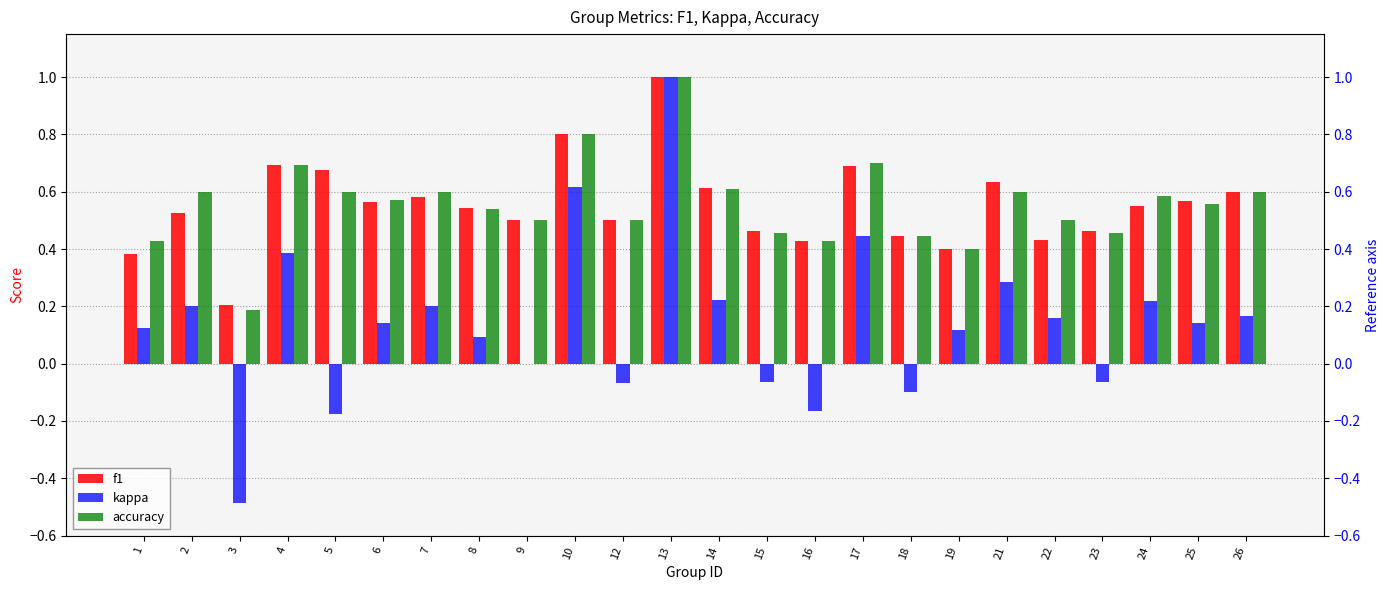

What is the difference between the kappa values at 14 and 15?

0.3